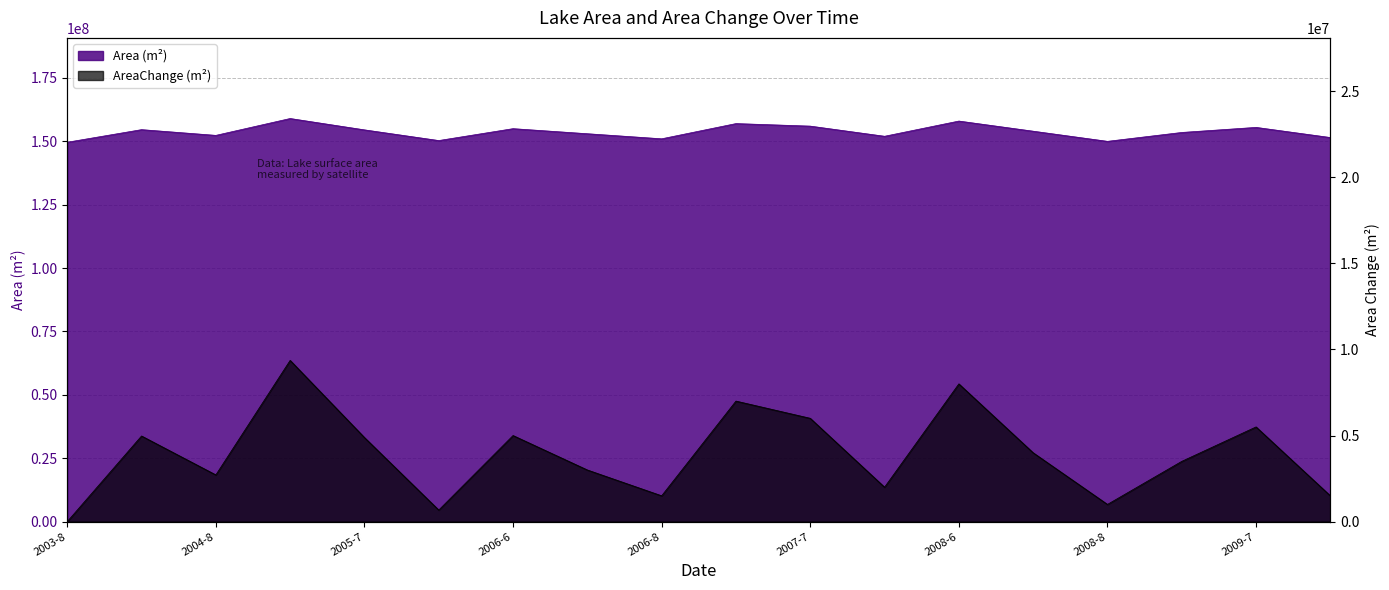

At how many categories does at least one series exceed 47262014?

18